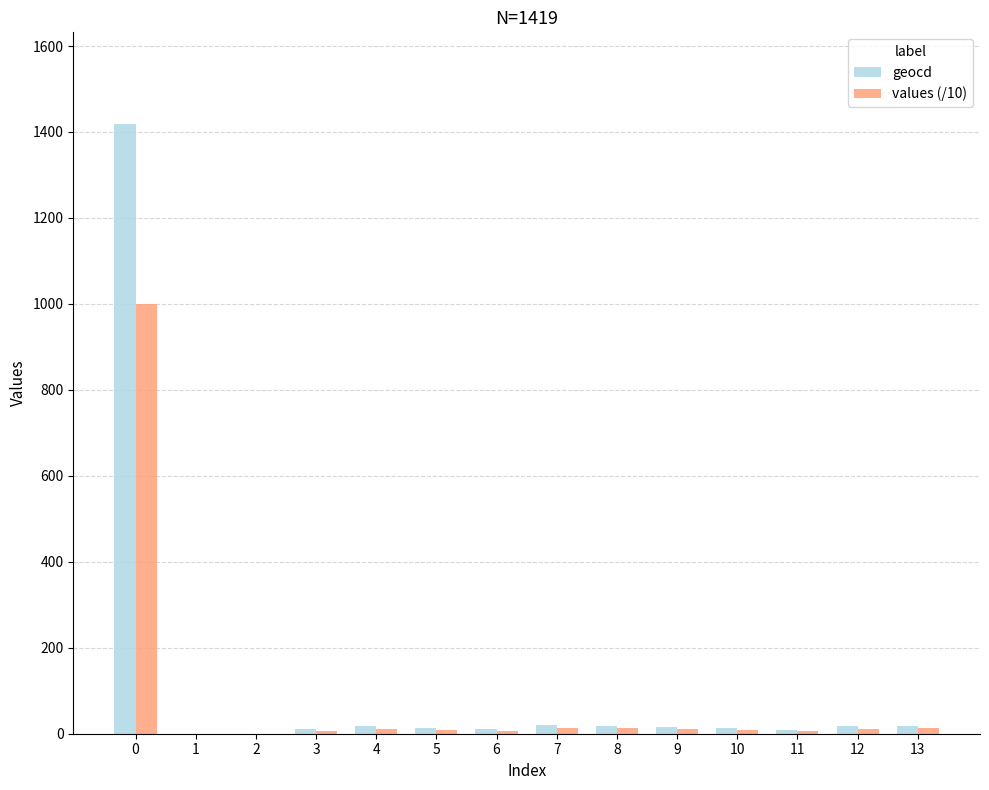

What is the spread (max minus min) of values at 10?

3.9